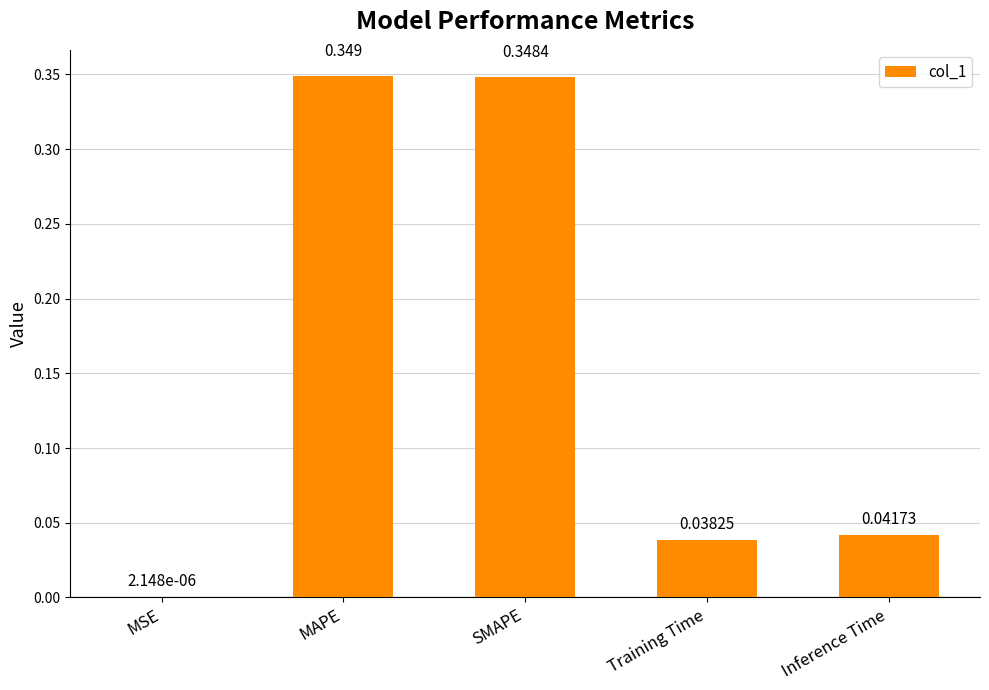

Where is the data nearest to the value 0?

MSE